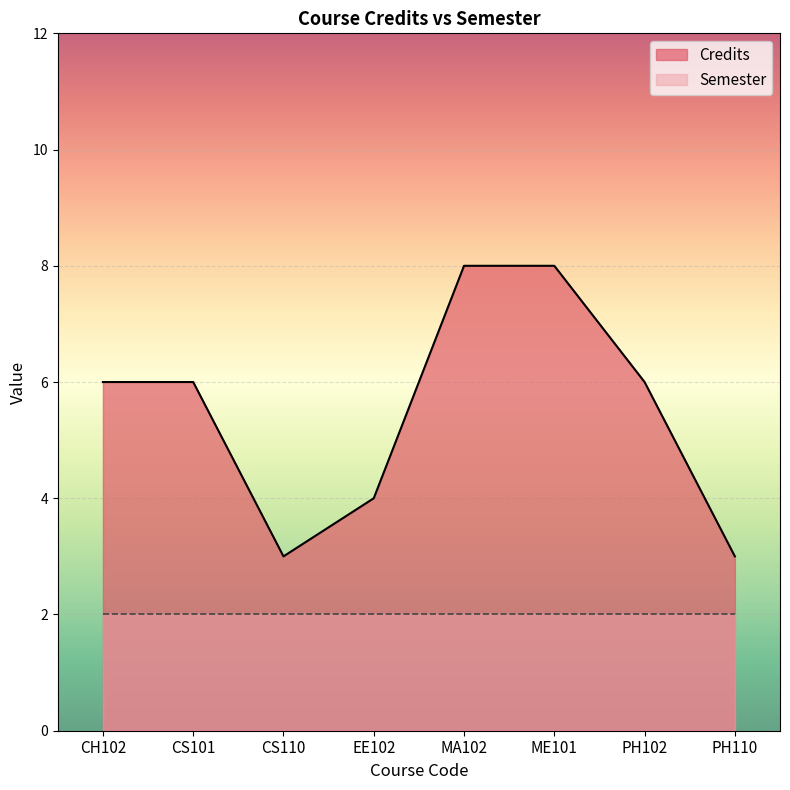

Read the value at CS101.

6